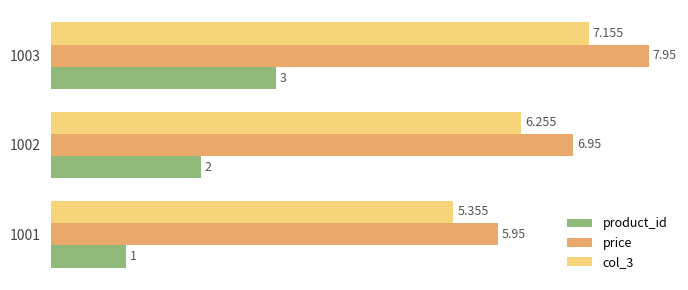

Is the value of col_3 at 1001 greater than the value of price at 1001?

No